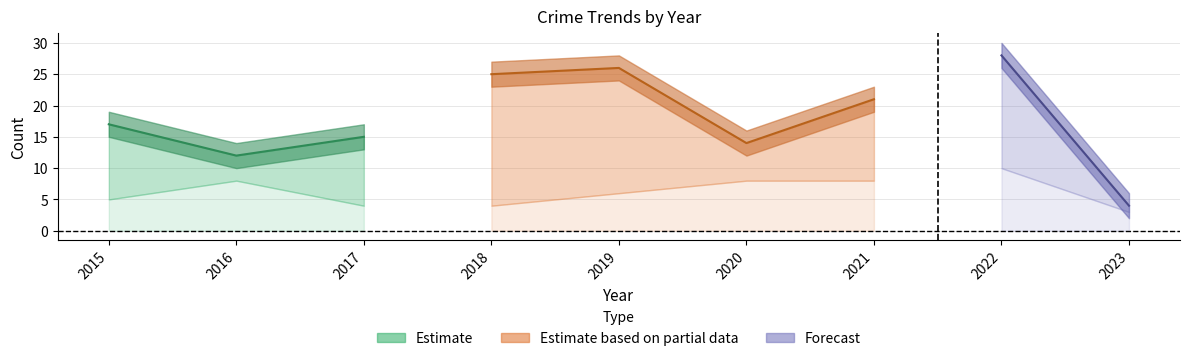

Does the chart display data point markers on the line(s)?

No